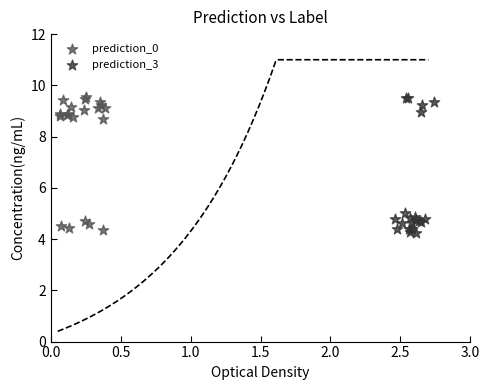

Which series has the widest spread of Y values?

prediction_3